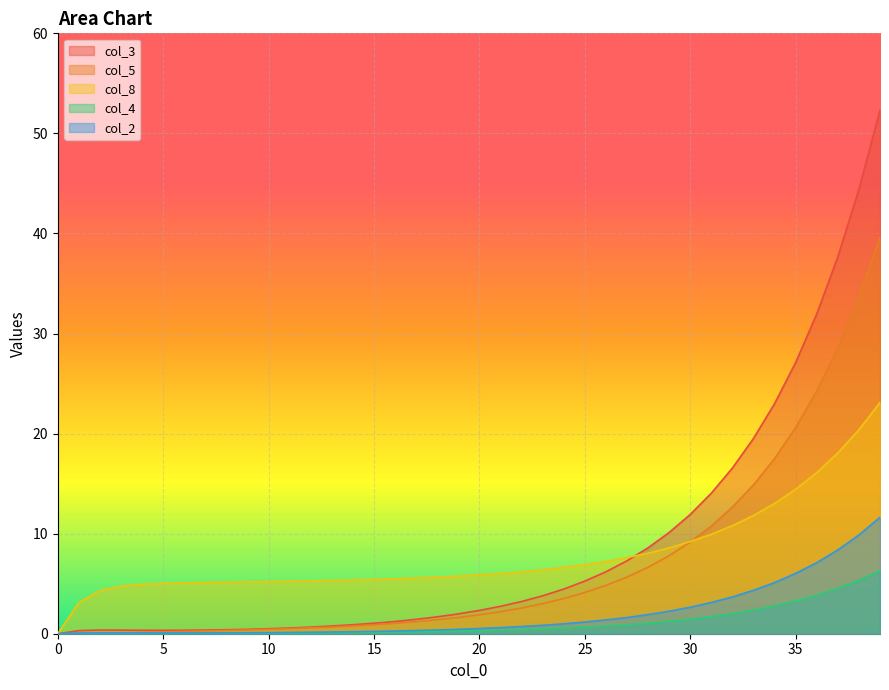

Rank the categories by col_2 value from highest to lowest.

39, 38, 37, 36, 35, 34, 33, 32, 31, 30, 29, 28, 27, 26, 25, 24, 23, 22, 21, 20, 19, 18, 17, 16, 15, 14, 13, 12, 11, 10, 9, 8, 2, 3, 4, 5, 6, 7, 1, 0